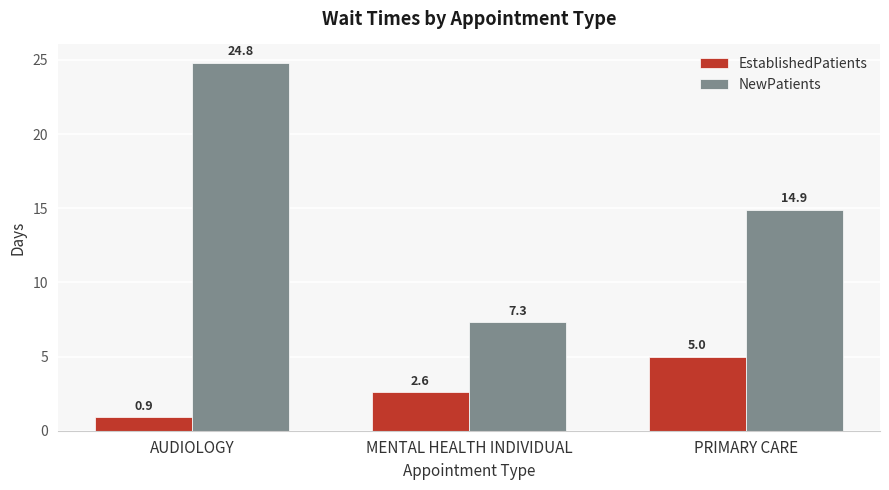

What is the value of the NewPatients bar at the 3rd from the left?

14.9